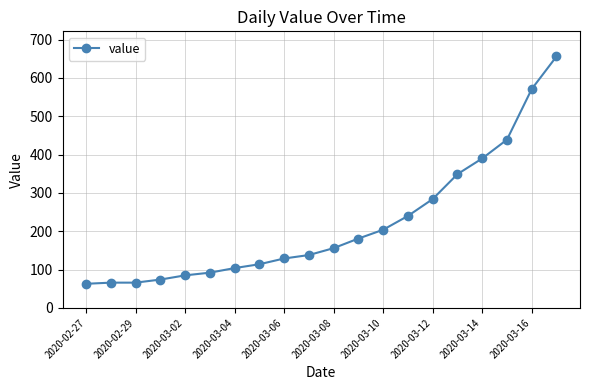

What is the average value?

220